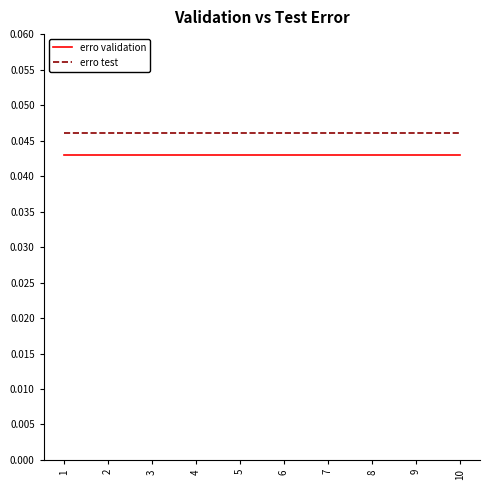

Is the value of erro test at 8 greater than the value of erro validation at 9?

Yes